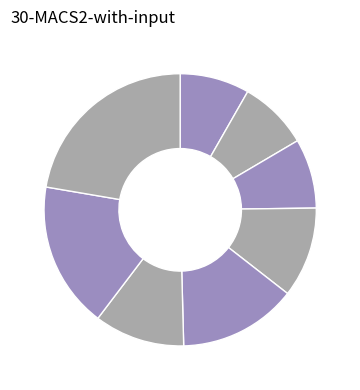

Count the number of slices in the pie.

8